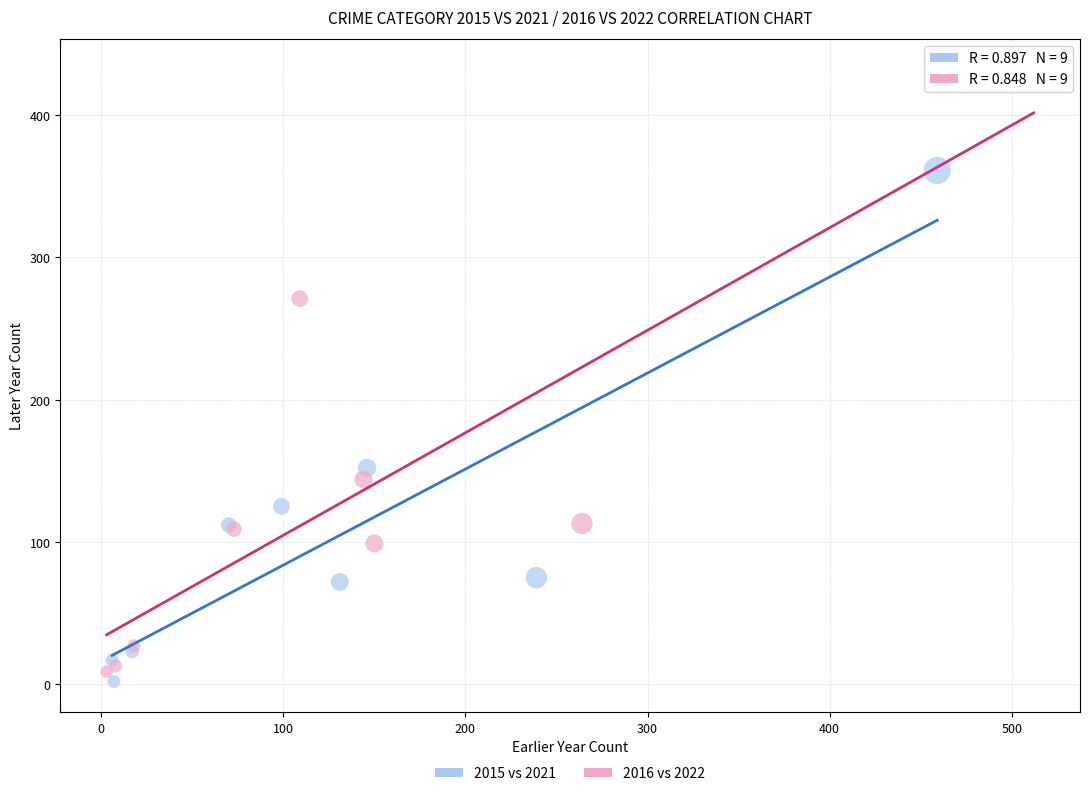

Which series contains the highest Y value?

2016 vs 2022